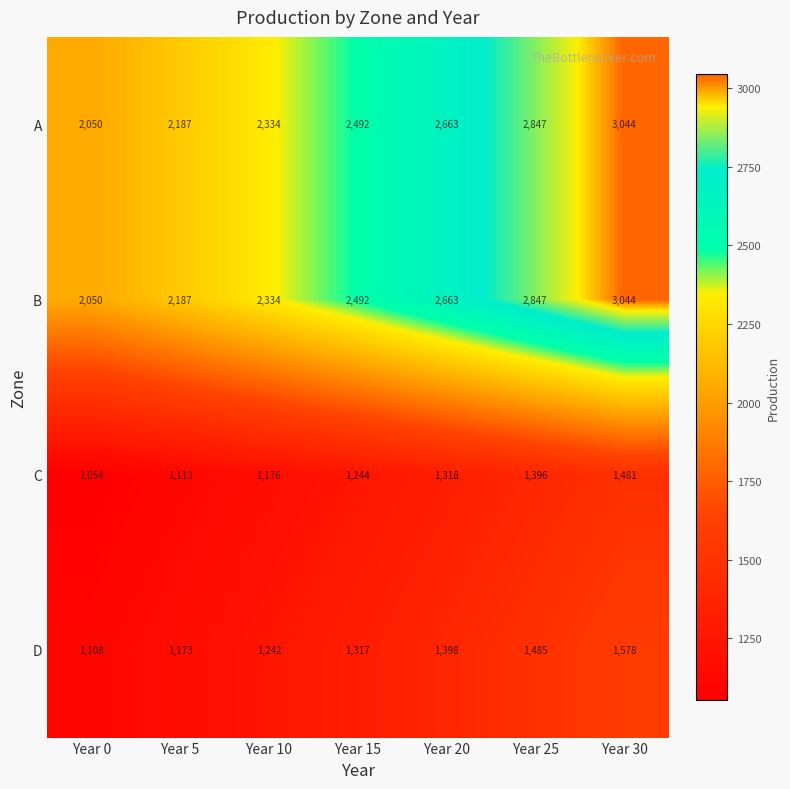

What is the sum of the D values at Year 25 and Year 15?

2802.1